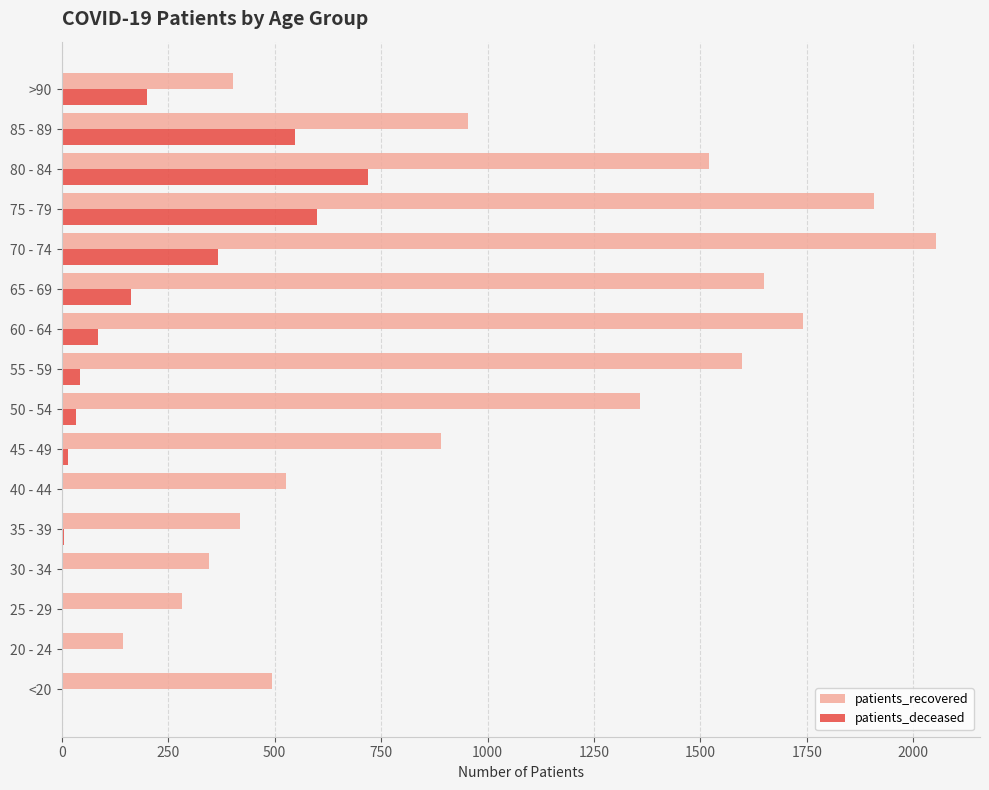

What are all the series names shown in the legend?

patients_recovered, patients_deceased